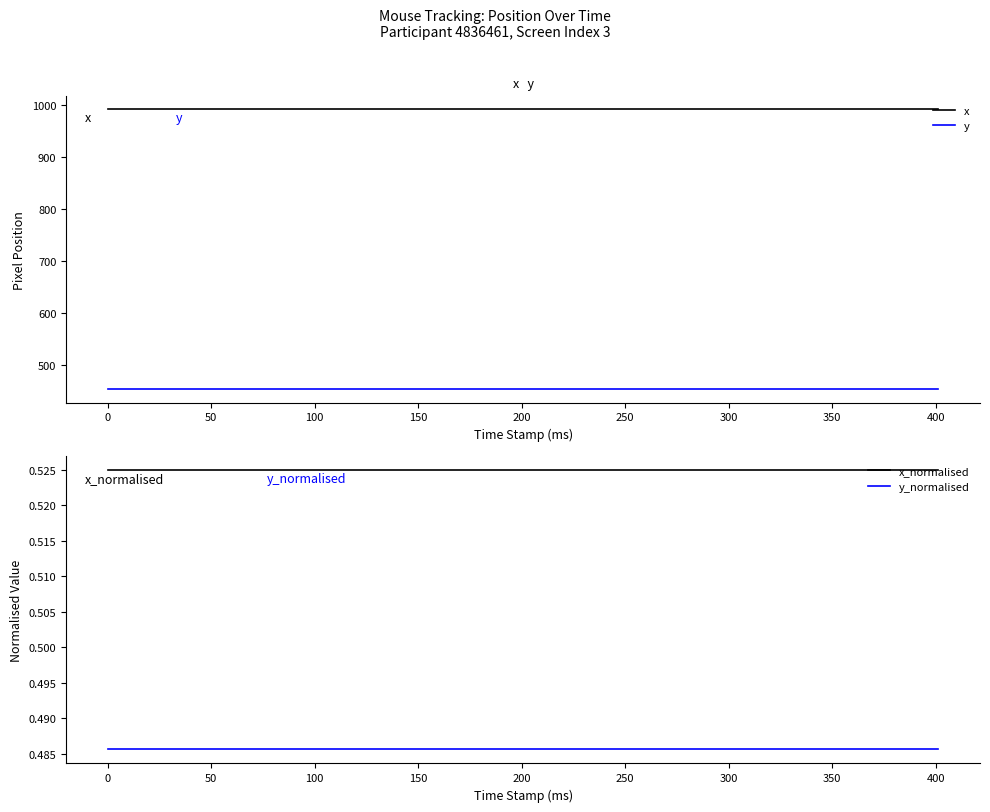

What is the maximum value for y?

455